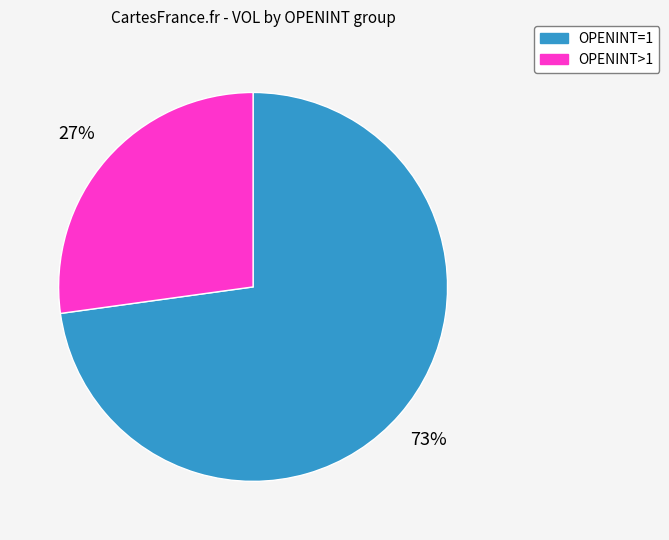

To the nearest percent, what is the difference between the largest and smallest slice percentages?

46%